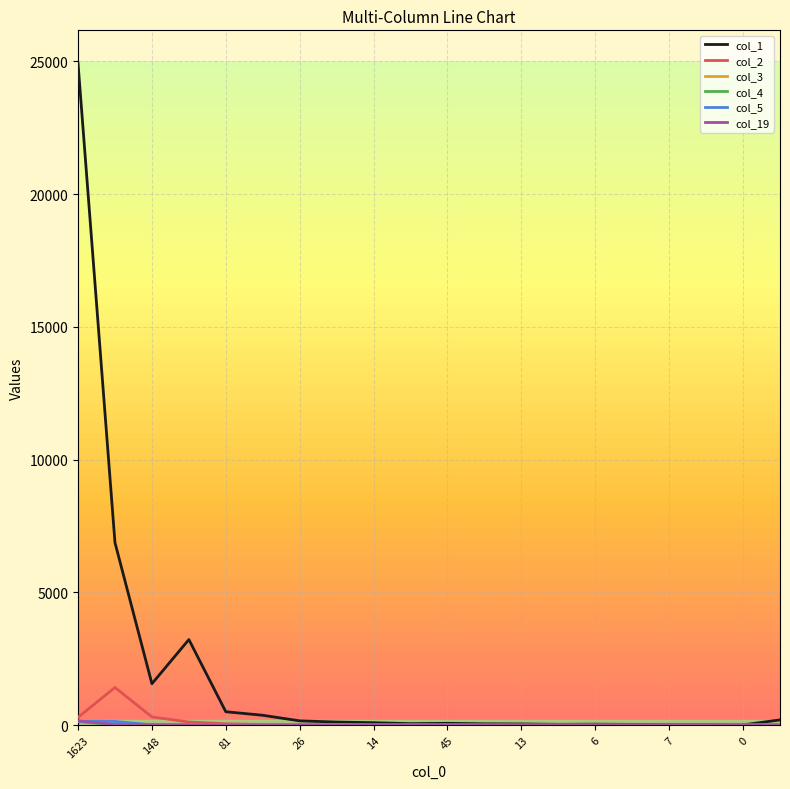

What is the greatest value displayed?

24918